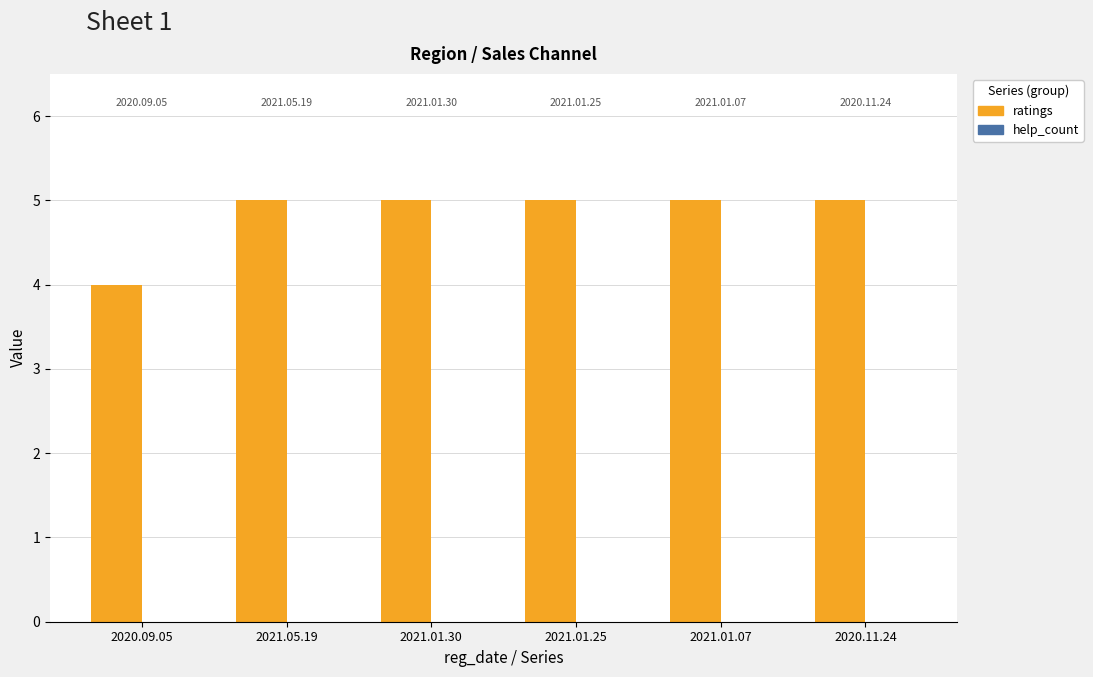

How many bars are there in total?

6